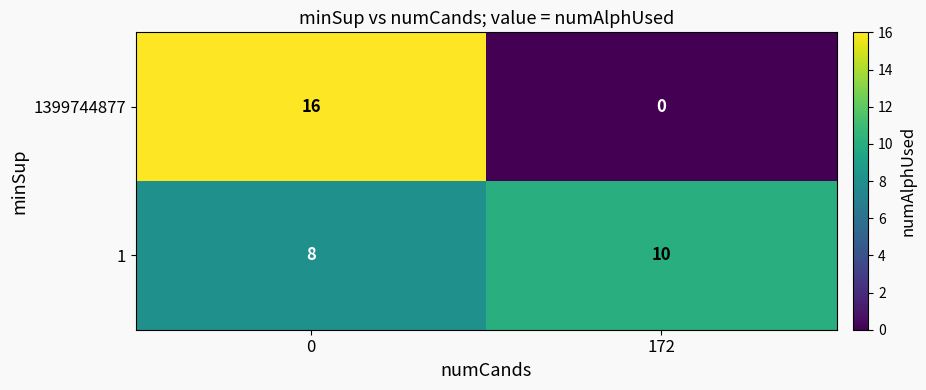

Rank the series by their maximum value, from lowest to highest.

1, 1399744877